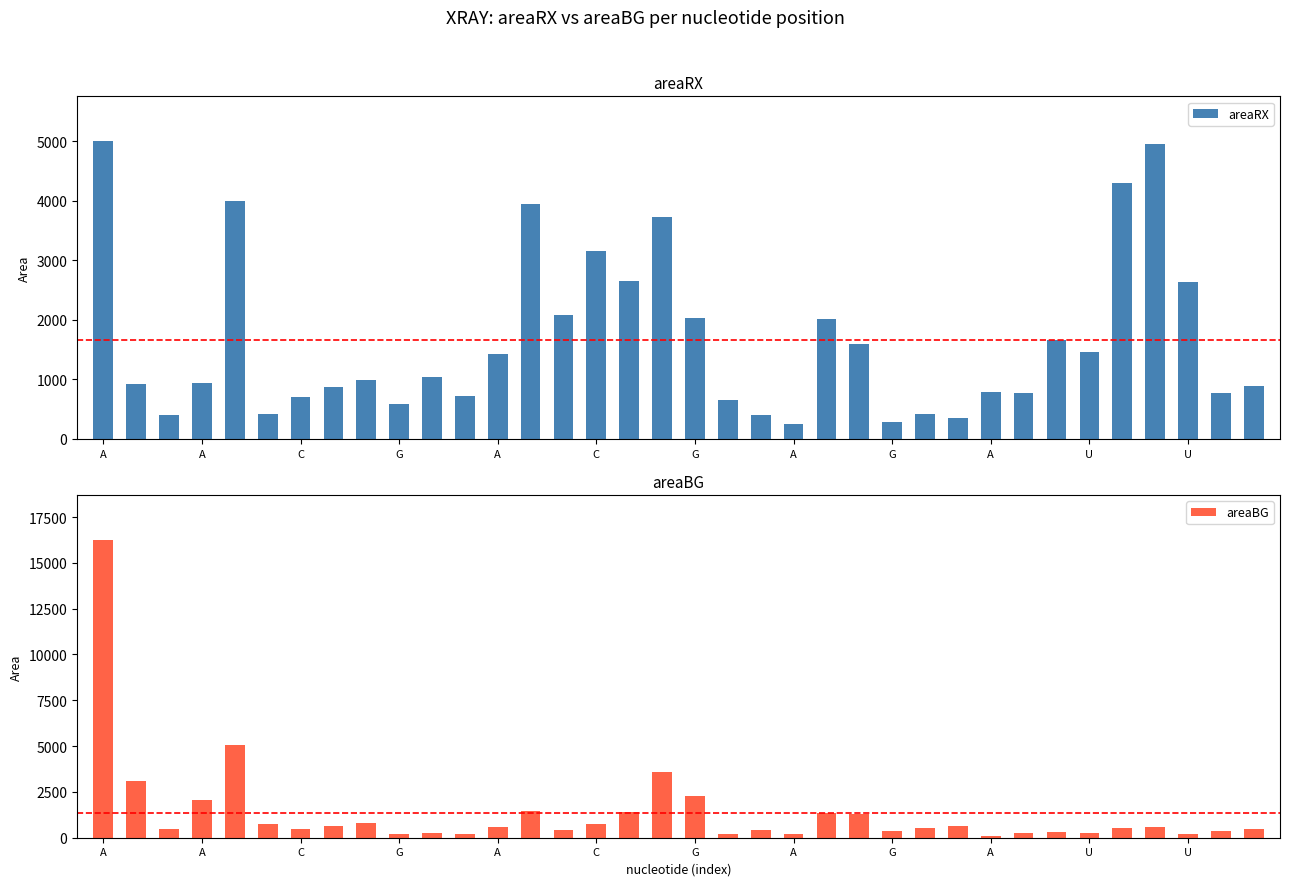

The value of areaRX at 32 is 1054.3. True or false?

False